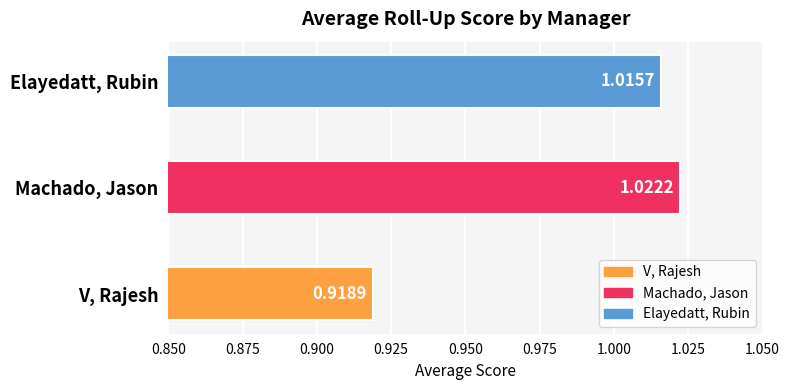

Which has a higher value, V, Rajesh or Machado, Jason?

Machado, Jason